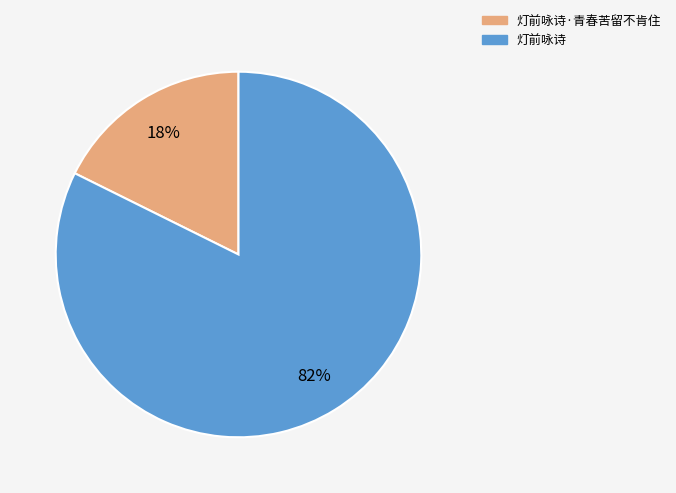

To the nearest percent, what is the combined percentage of 灯前咏诗 and 灯前咏诗·青春苦留不肯住?

100%